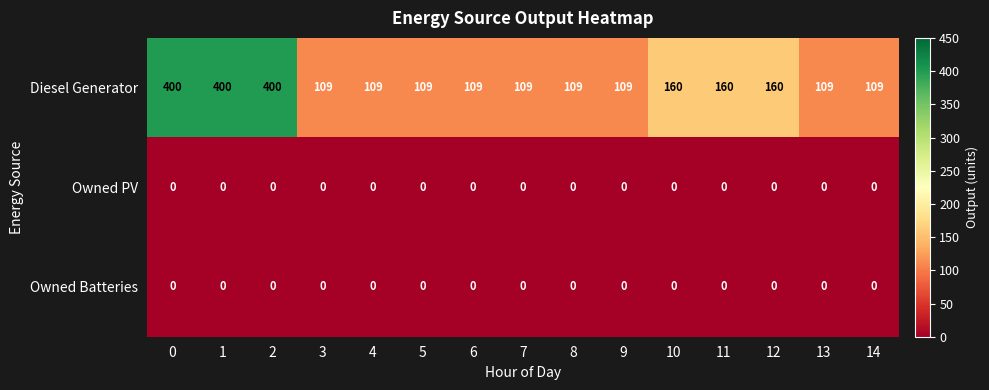

At how many categories does at least one series exceed 172?

3